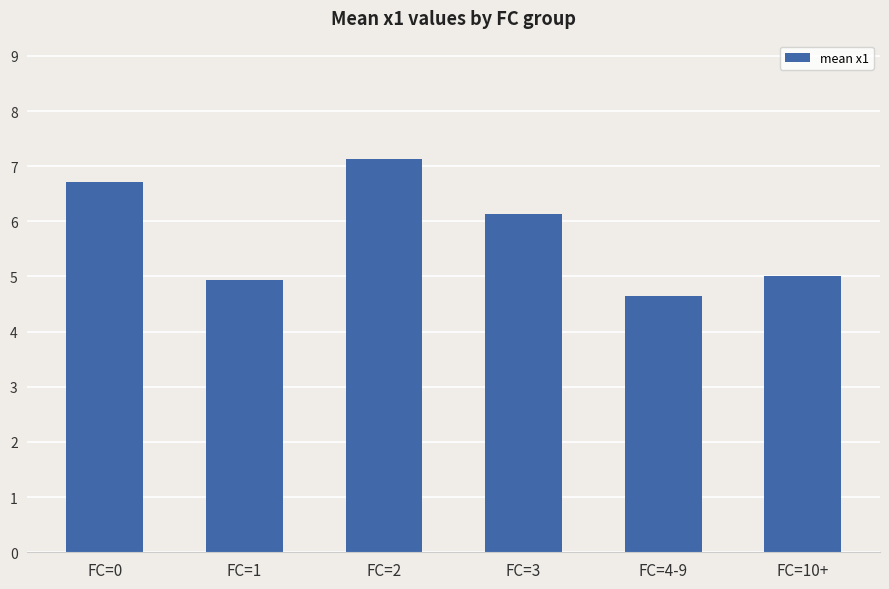

True or false: the data shows 3.0 at FC=10+.

False